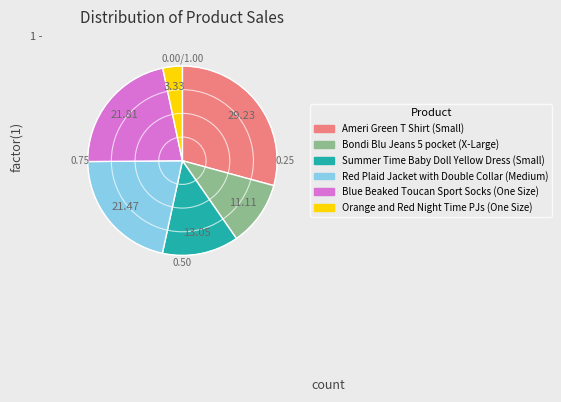

What is the largest slice in the pie chart?

Ameri Green T Shirt (Small)